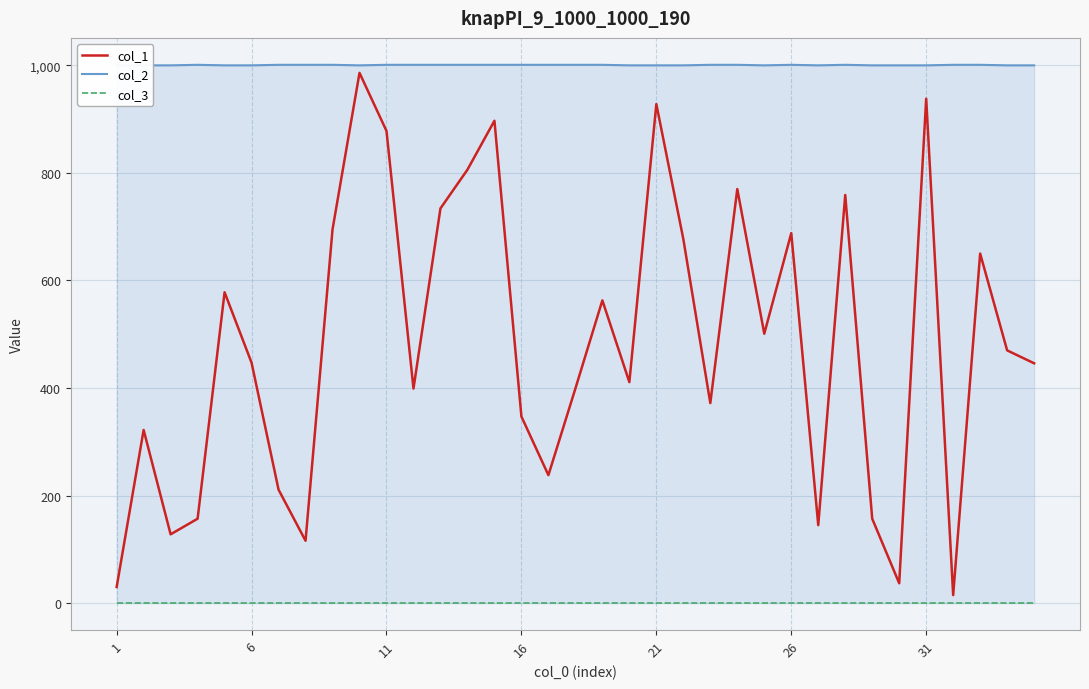

Between 21 and 31, which is larger?

21